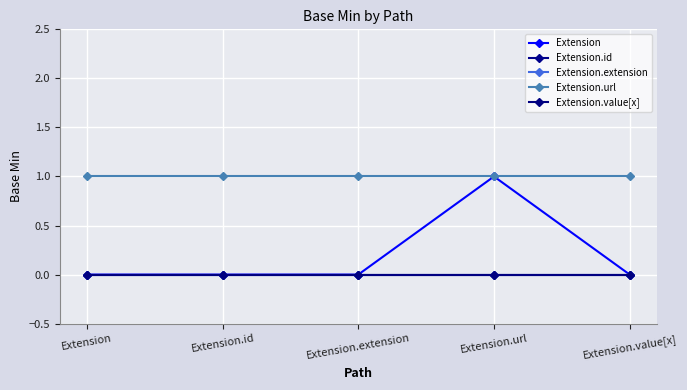

Is this an area chart (filled region under the line)?

No